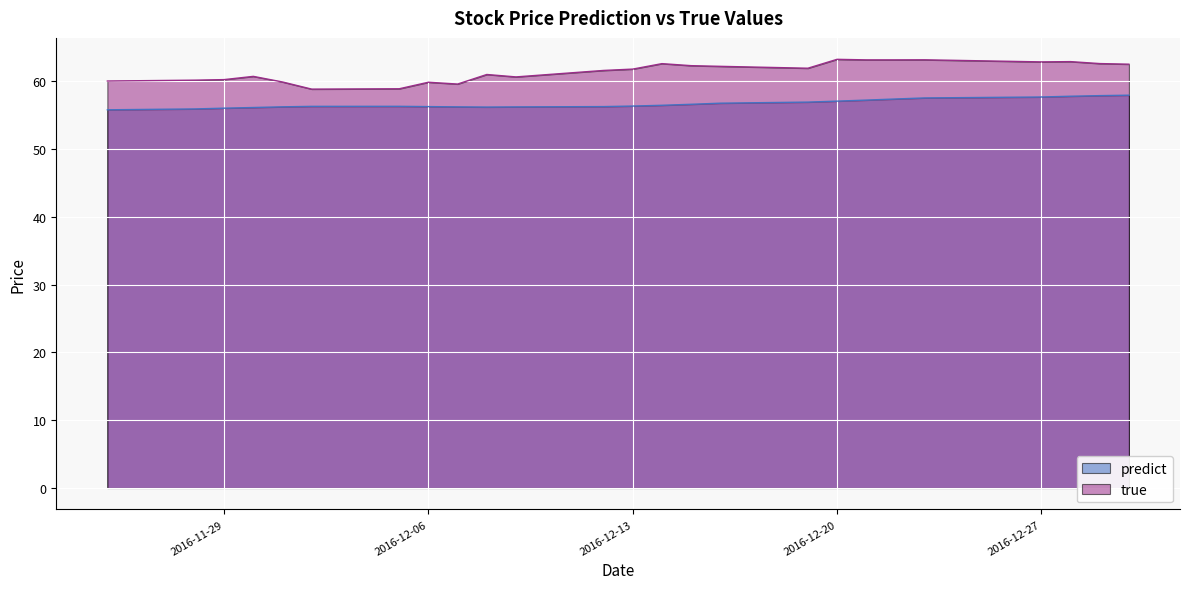

What is the total value across all series at 2016-12-05?

115.2